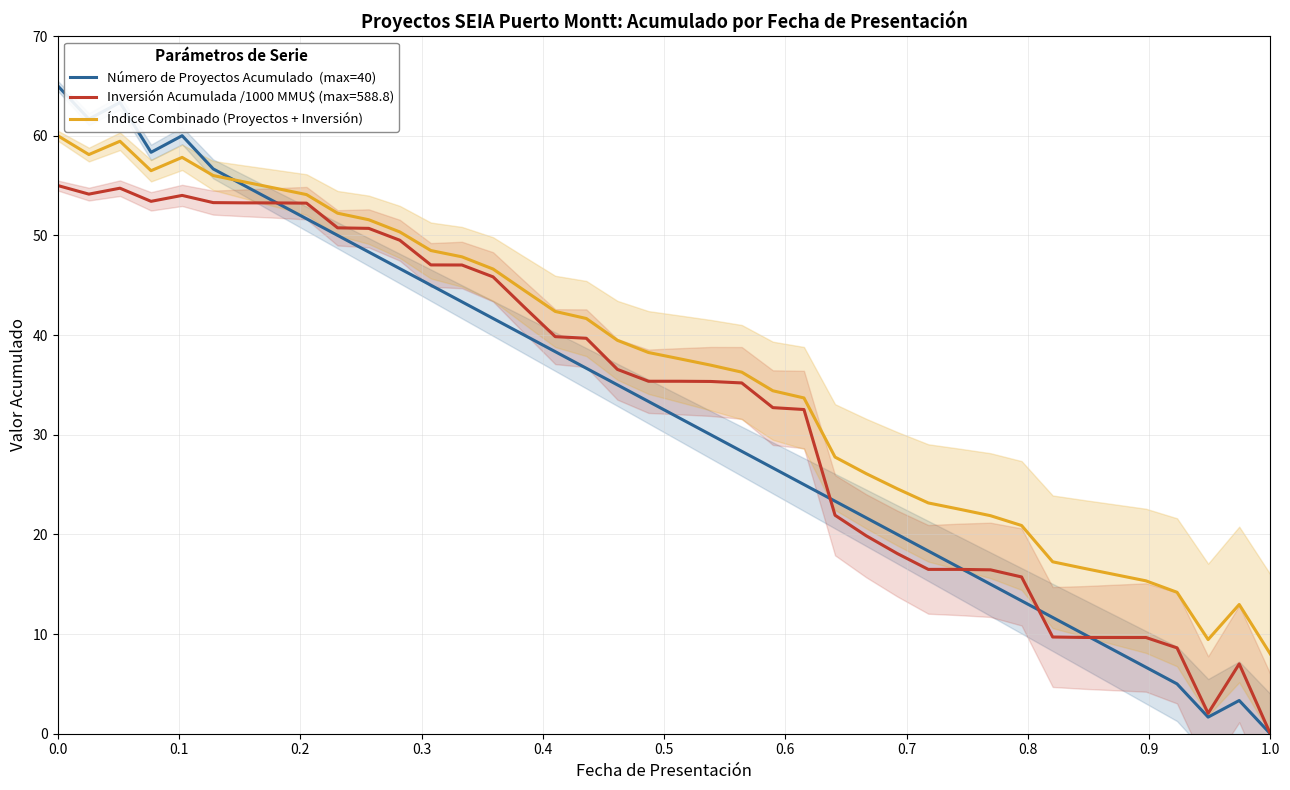

What is the average value of the Número de Proyectos Acumulado  (max=40) series?

32.5